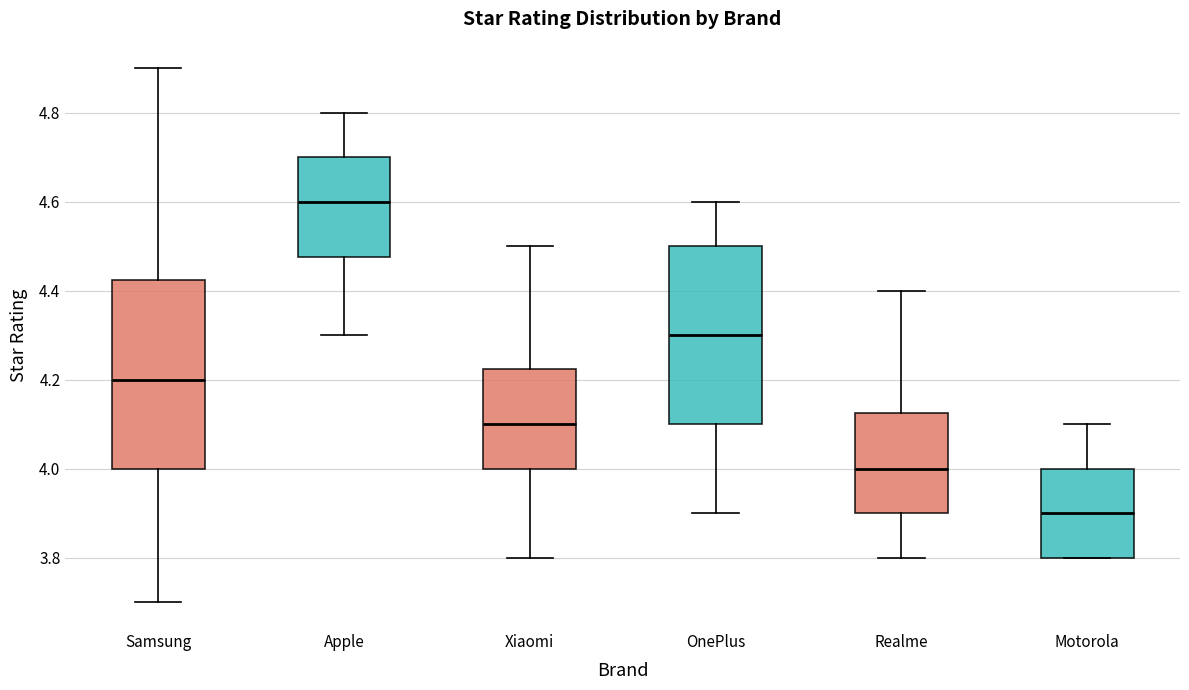

Reading left to right, transcribe this box plot: for each box, give where its median line is, the range the box spans, and where its two whiskers end, as read against the y-axis. The values are not printed on the chart, so give them approximately, as read against the axis.

Samsung: median 4.20, box 4.00 to 4.42, whiskers 3.70 to 4.90
Apple: median 4.60, box 4.48 to 4.70, whiskers 4.30 to 4.80
Xiaomi: median 4.10, box 4.00 to 4.22, whiskers 3.80 to 4.50
OnePlus: median 4.30, box 4.10 to 4.50, whiskers 3.90 to 4.60
Realme: median 4.00, box 3.90 to 4.12, whiskers 3.80 to 4.40
Motorola: median 3.90, box 3.80 to 4.00, whiskers 3.80 to 4.10